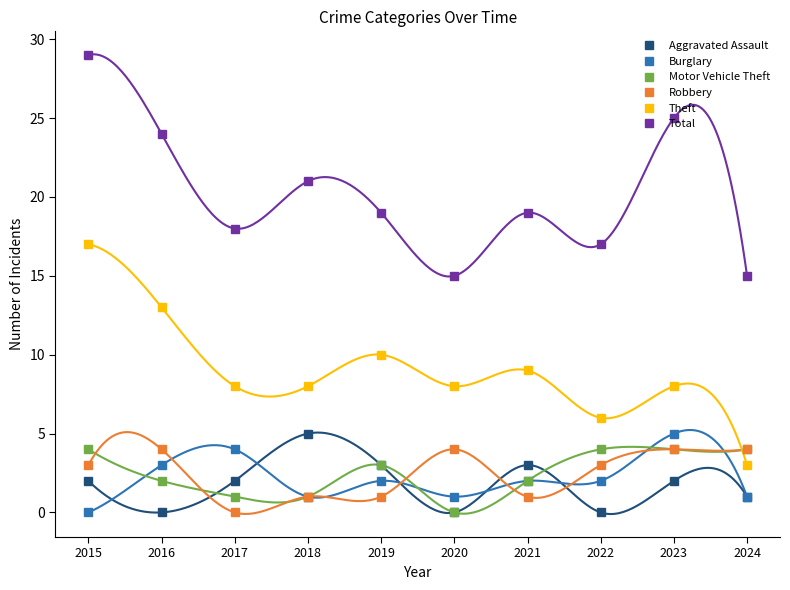

Rank the series at 2017 from lowest to highest value.

Robbery, Motor Vehicle Theft, Aggravated Assault, Burglary, Theft, Total